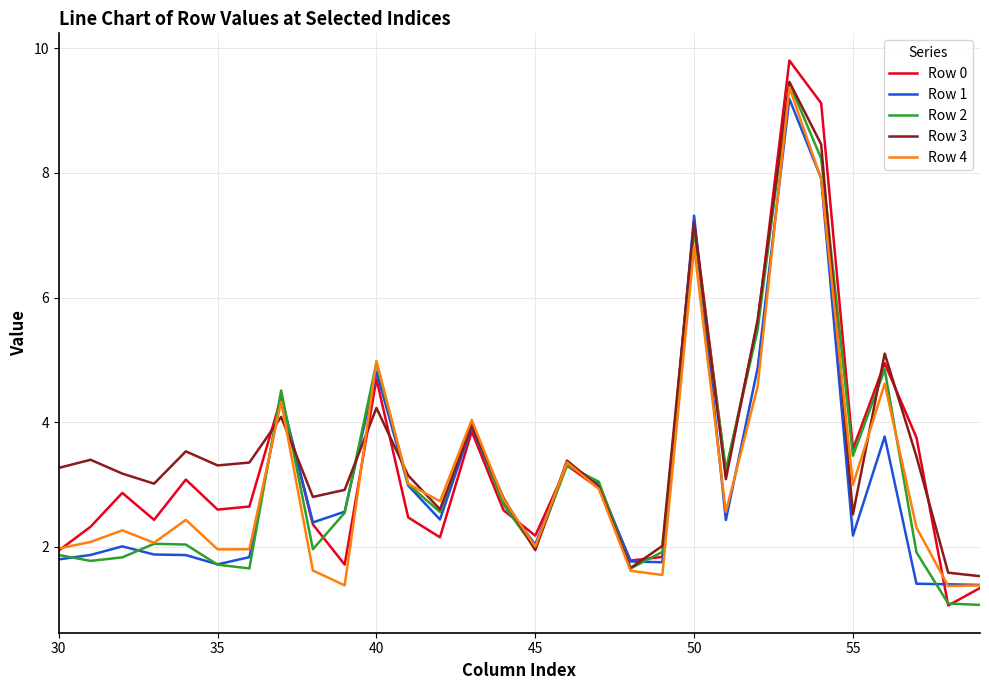

Which series has the widest spread of values?

Row 0